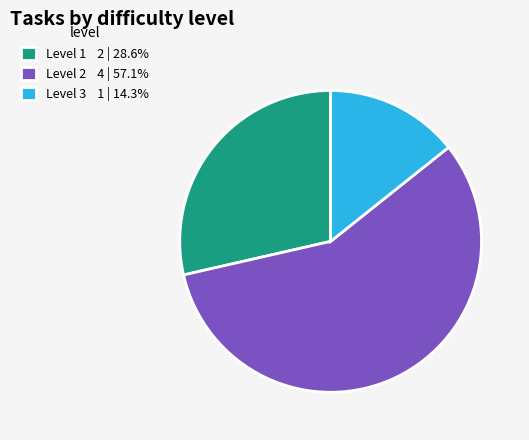

Do Level 1 2 | 28.6% and Level 3 1 | 14.3% together represent more than half of the pie?

No